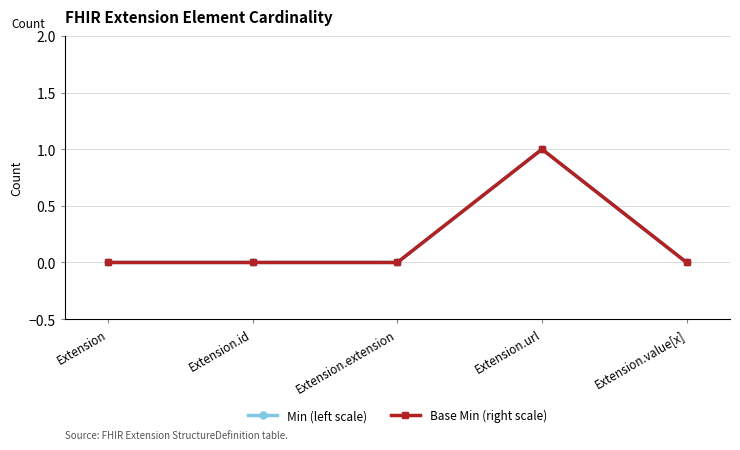

Is it true that Min (left scale) equals 0 at Extension.id?

True